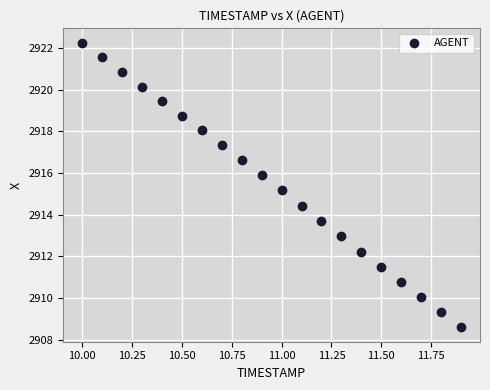

What Y value in the scatter plot is closest to 2915?

2915.2